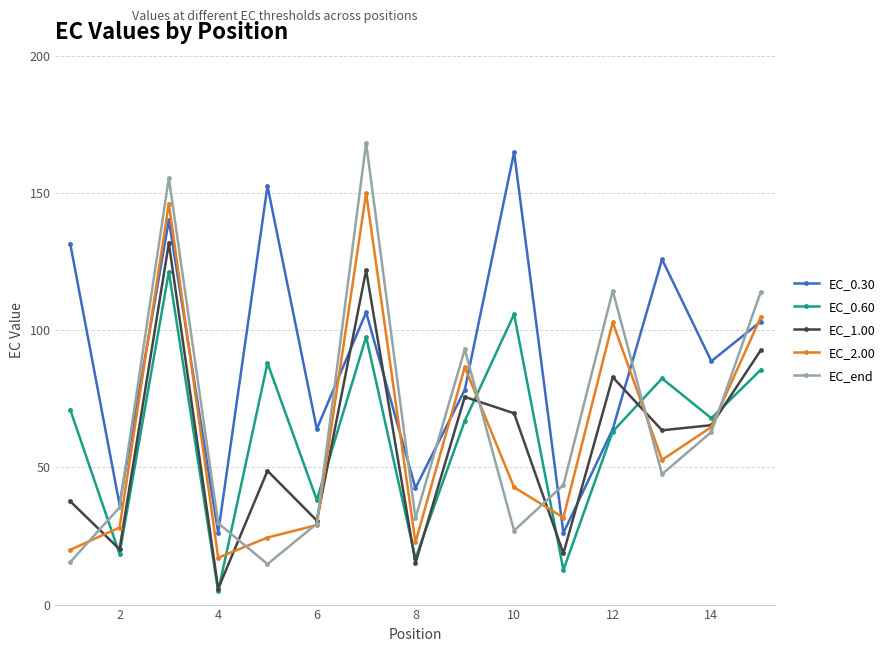

True or false: EC_2.00 has more than 0 points higher than both neighbors.

True